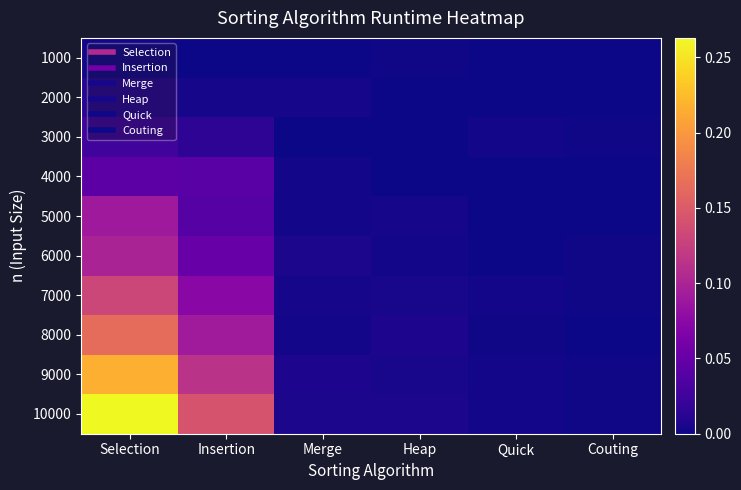

Reading right to left, extract all data points from this chart.

1000: Couting=0.0	Quick=0.0	Heap=0.0	Merge=0.0	Insertion=0.0	Selection=0.0
2000: Couting=0.0	Quick=0.0	Heap=0.0	Merge=0.0	Insertion=0.0	Selection=0.0
3000: Couting=0.0	Quick=0.0	Heap=0.0	Merge=0.0	Insertion=0.0	Selection=0.0
4000: Couting=0.0	Quick=0.0	Heap=0.0	Merge=0.0	Insertion=0.0	Selection=0.0
5000: Couting=0.0	Quick=0.0	Heap=0.0	Merge=0.0	Insertion=0.0	Selection=0.1
6000: Couting=0.0	Quick=0.0	Heap=0.0	Merge=0.0	Insertion=0.1	Selection=0.1
7000: Couting=0.0	Quick=0.0	Heap=0.0	Merge=0.0	Insertion=0.1	Selection=0.1
8000: Couting=0.0	Quick=0.0	Heap=0.0	Merge=0.0	Insertion=0.1	Selection=0.2
9000: Couting=0.0	Quick=0.0	Heap=0.0	Merge=0.0	Insertion=0.1	Selection=0.2
10000: Couting=0.0	Quick=0.0	Heap=0.0	Merge=0.0	Insertion=0.1	Selection=0.3